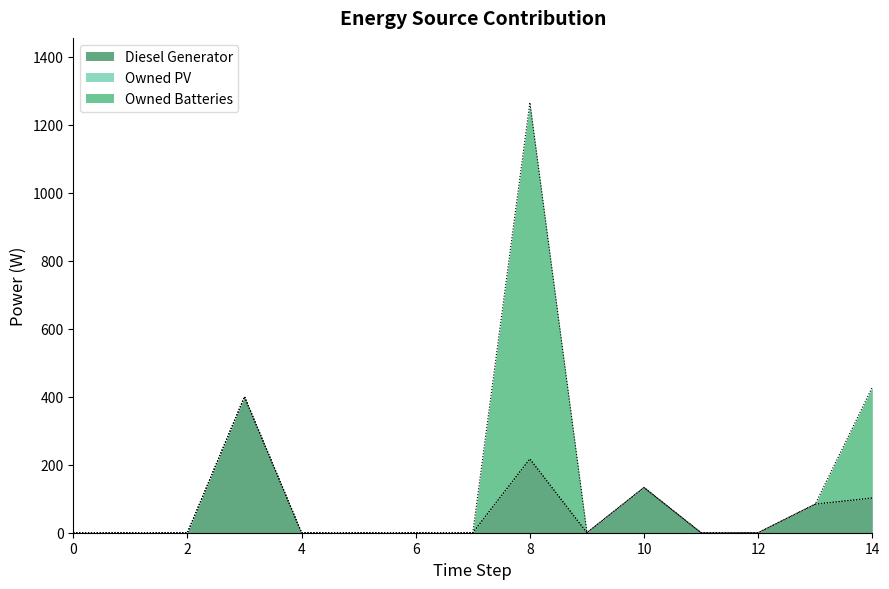

True or false: Owned PV and Owned Batteries cross at least once.

False